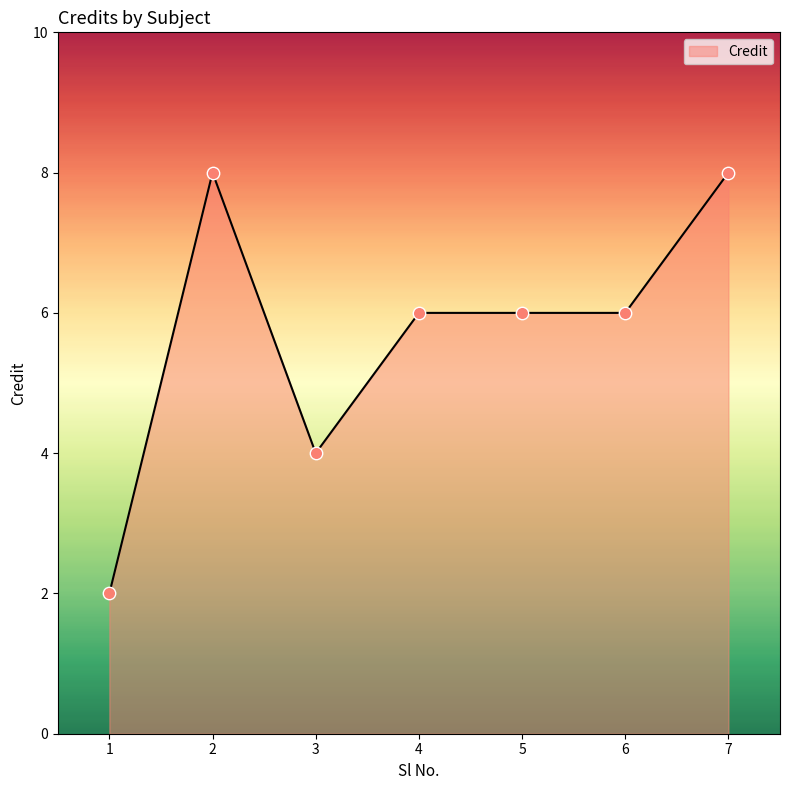

Which has a higher value, 7 or 1?

7